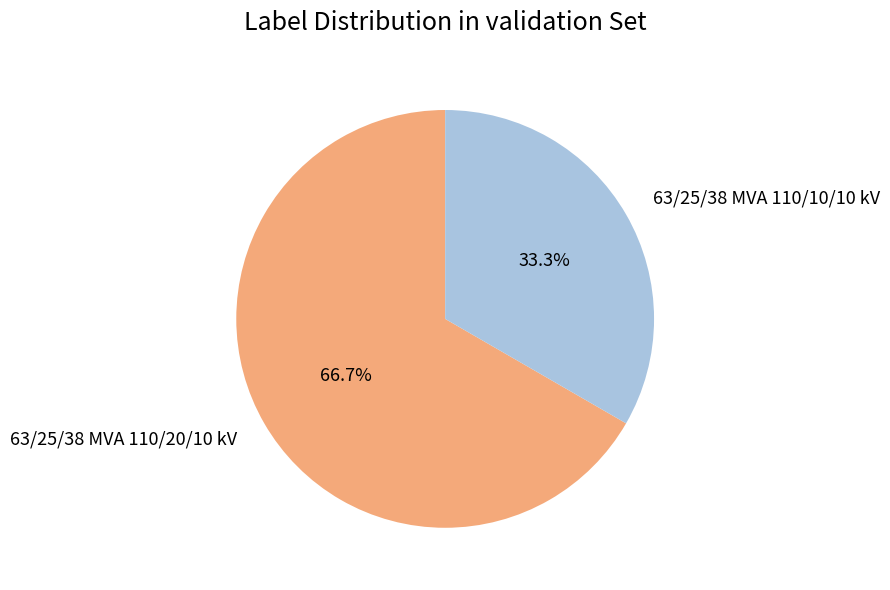

True or false: 63/25/38 MVA 110/20/10 kV accounts for 52% of the total.

False